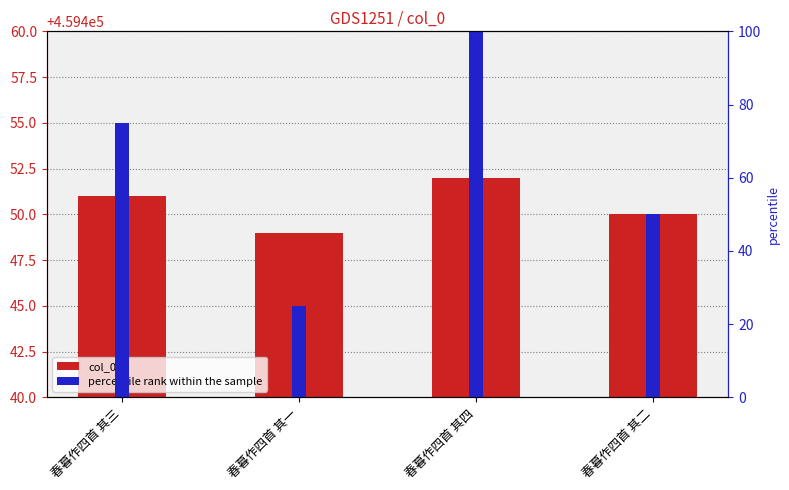

What is the label of the 4th bar from the left?

春暮作四首 其二